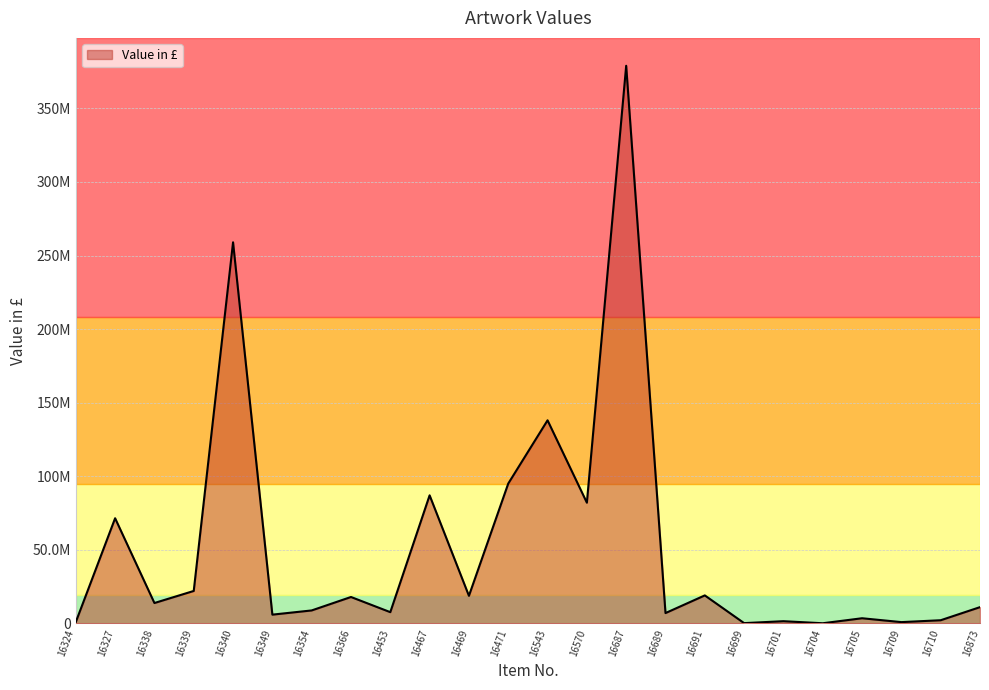

Is this an area chart (filled region under the line)?

Yes